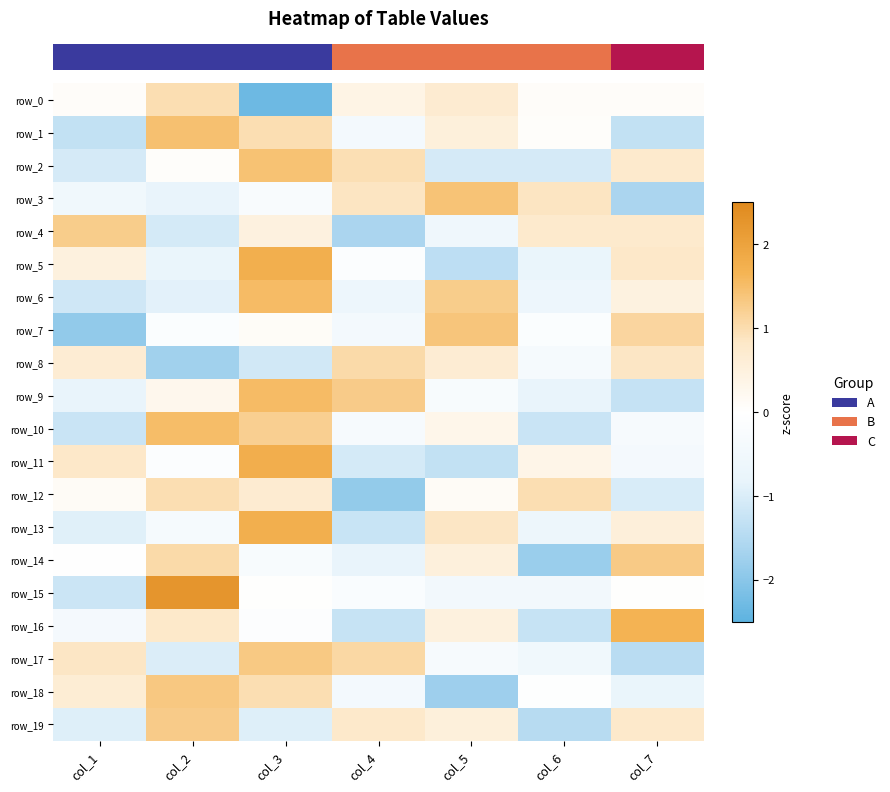

Reading right to left, extract all data points from this chart.

row_0: col_7=0.1	col_6=0.1	col_5=0.7	col_4=0.4	col_3=-2.3	col_2=1.0	col_1=0.1
row_1: col_7=-1.3	col_6=0.1	col_5=0.5	col_4=-0.4	col_3=1.0	col_2=1.5	col_1=-1.3
row_2: col_7=0.7	col_6=-1.1	col_5=-1.1	col_4=1.0	col_3=1.4	col_2=0.1	col_1=-1.1
row_3: col_7=-1.6	col_6=0.9	col_5=1.4	col_4=0.9	col_3=-0.2	col_2=-0.8	col_1=-0.5
row_4: col_7=0.7	col_6=0.7	col_5=-0.6	col_4=-1.6	col_3=0.5	col_2=-1.1	col_1=1.3
row_5: col_7=0.8	col_6=-0.8	col_5=-1.4	col_4=-0.1	col_3=1.7	col_2=-0.8	col_1=0.5
row_6: col_7=0.5	col_6=-0.6	col_5=1.3	col_4=-0.6	col_3=1.5	col_2=-0.9	col_1=-1.1
row_7: col_7=1.1	col_6=-0.1	col_5=1.4	col_4=-0.4	col_3=0.1	col_2=-0.1	col_1=-1.9
row_8: col_7=0.8	col_6=-0.3	col_5=0.6	col_4=1.0	col_3=-1.1	col_2=-1.7	col_1=0.6
row_9: col_7=-1.3	col_6=-0.8	col_5=-0.3	col_4=1.3	col_3=1.5	col_2=0.3	col_1=-0.8
row_10: col_7=-0.3	col_6=-1.2	col_5=0.3	col_4=-0.3	col_3=1.2	col_2=1.5	col_1=-1.2
row_11: col_7=-0.4	col_6=0.3	col_5=-1.3	col_4=-1.1	col_3=1.8	col_2=-0.1	col_1=0.8
row_12: col_7=-1.0	col_6=1.0	col_5=0.1	col_4=-1.9	col_3=0.7	col_2=1.0	col_1=0.1
row_13: col_7=0.6	col_6=-0.6	col_5=0.9	col_4=-1.2	col_3=1.7	col_2=-0.3	col_1=-0.9
row_14: col_7=1.3	col_6=-1.8	col_5=0.5	col_4=-0.8	col_3=-0.3	col_2=1.0	col_1=0.0
row_15: col_7=0.0	col_6=-0.5	col_5=-0.5	col_4=-0.2	col_3=0.0	col_2=2.3	col_1=-1.2
row_16: col_7=1.7	col_6=-1.3	col_5=0.5	col_4=-1.3	col_3=-0.1	col_2=0.8	col_1=-0.4
row_17: col_7=-1.4	col_6=-0.5	col_5=-0.3	col_4=1.1	col_3=1.3	col_2=-1.0	col_1=0.9
row_18: col_7=-0.7	col_6=-0.0	col_5=-1.8	col_4=-0.4	col_3=1.0	col_2=1.3	col_1=0.6
row_19: col_7=0.8	col_6=-1.4	col_5=0.5	col_4=0.8	col_3=-1.0	col_2=1.3	col_1=-1.0